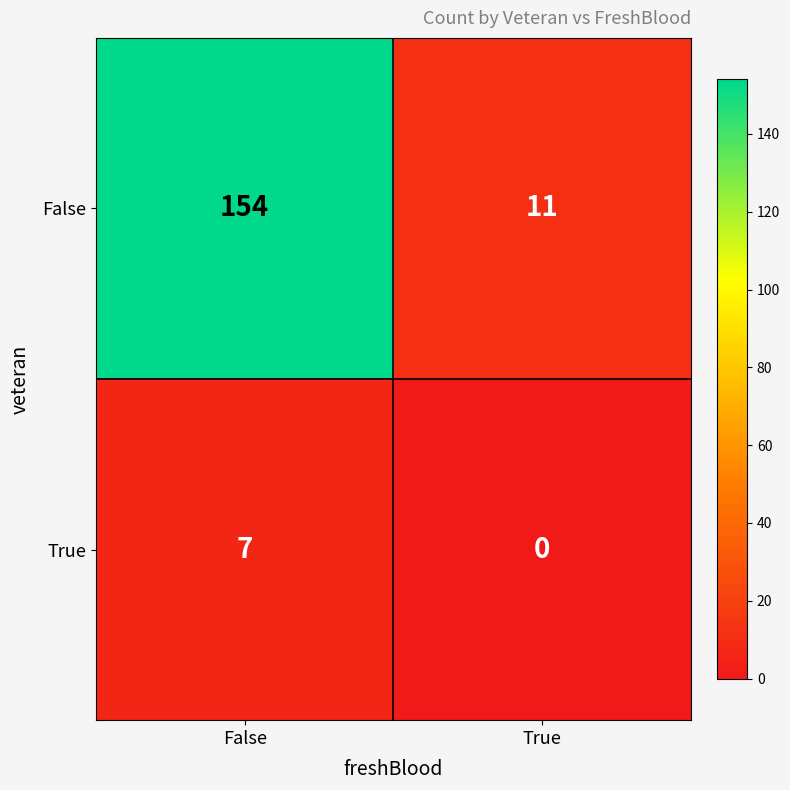

Reading right to left, transcribe all the data shown in this chart.

False: True=11	False=154
True: True=0	False=7